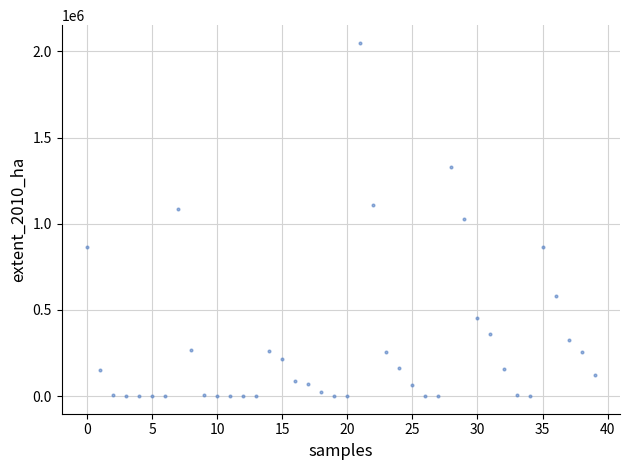

What is the range of Y values (max minus min)?

2050242